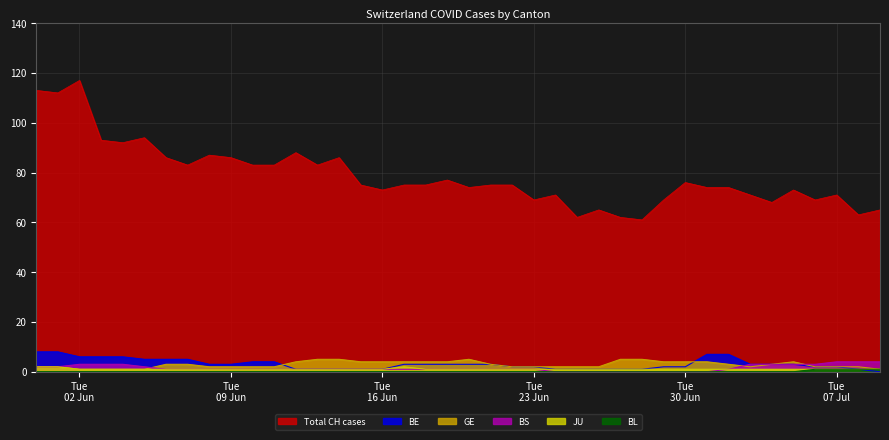

Which series has the largest total across all categories?

CH